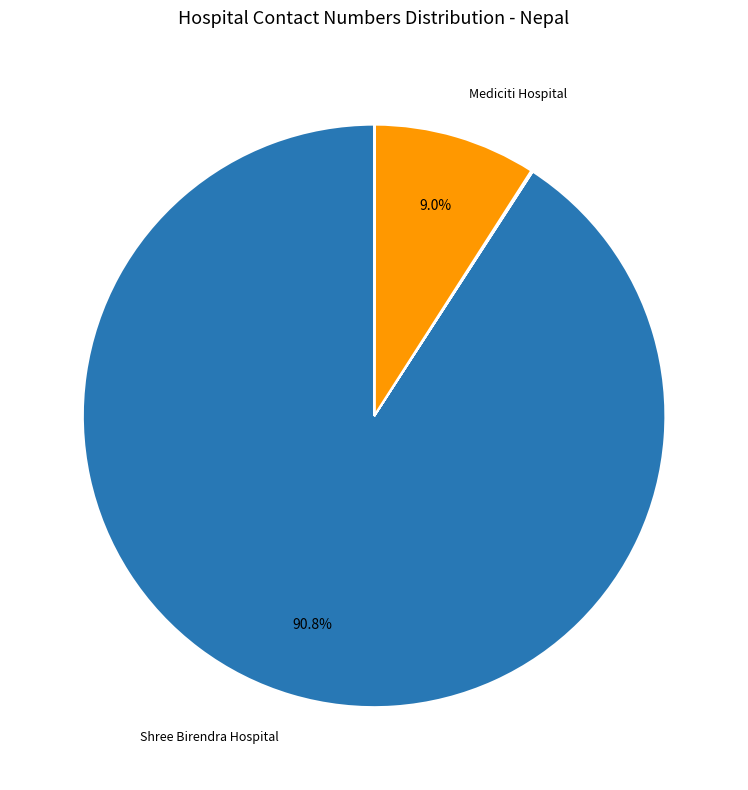

Count the number of slices in the pie.

12